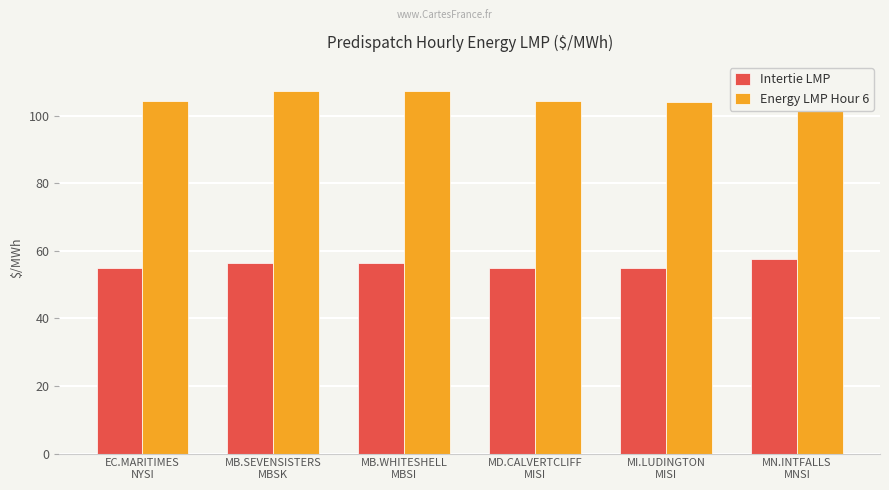

Reading left to right, list all the values displayed in this chart.

Intertie LMP: EC.MARITIMES
NYSI=54.9	MB.SEVENSISTERS
MBSK=56.4	MB.WHITESHELL
MBSI=56.4	MD.CALVERTCLIFF
MISI=54.9	MI.LUDINGTON
MISI=54.9	MN.INTFALLS
MNSI=57.6
Energy LMP Hour 6: EC.MARITIMES
NYSI=104.3	MB.SEVENSISTERS
MBSK=107.2	MB.WHITESHELL
MBSI=107.2	MD.CALVERTCLIFF
MISI=104.2	MI.LUDINGTON
MISI=104.2	MN.INTFALLS
MNSI=110.3